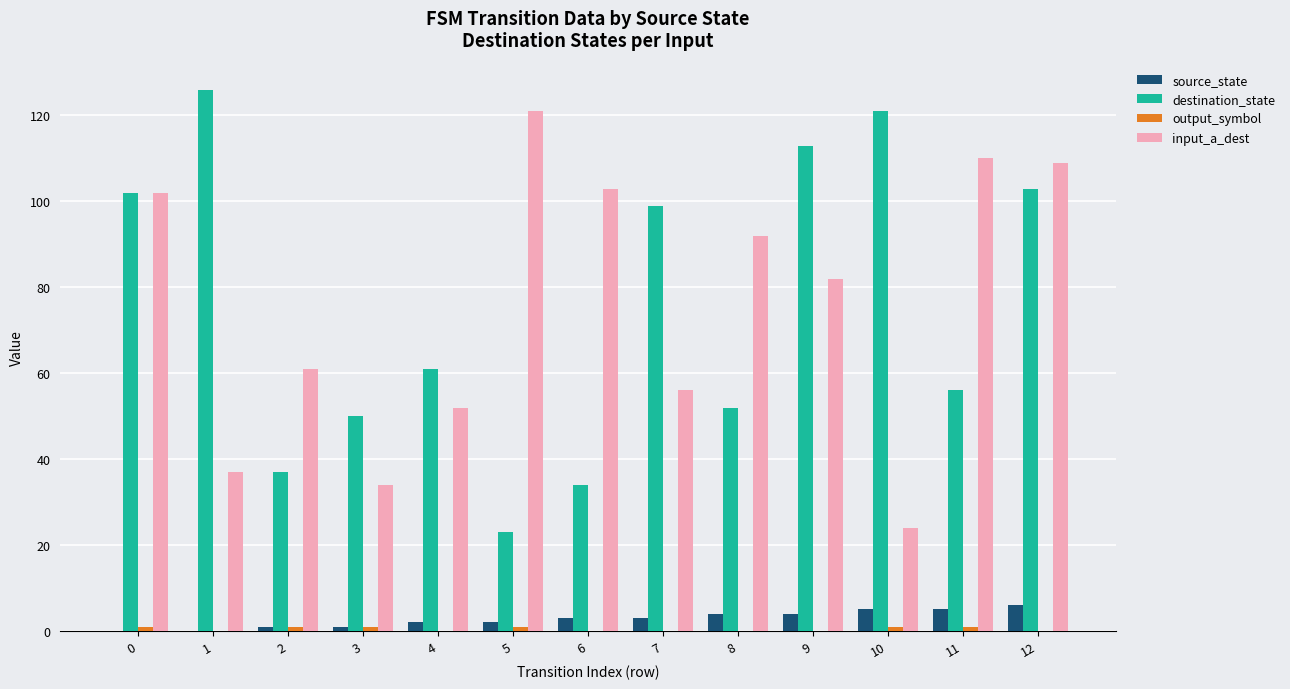

At which category is the sum across all series the highest?

12